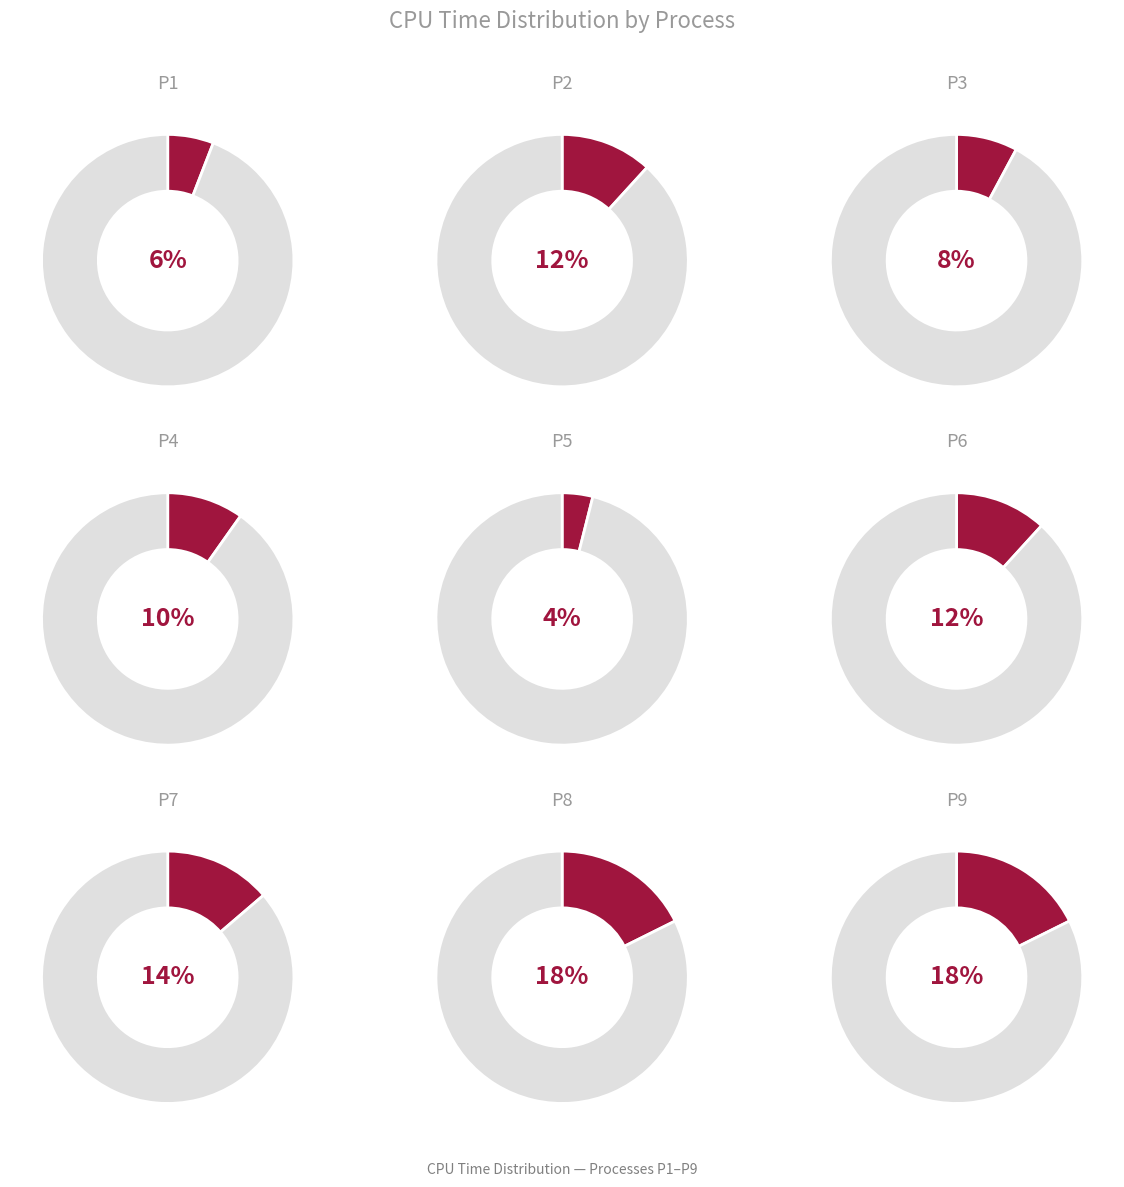

Combined, what portion of the pie is P5 and P9?

21.6%